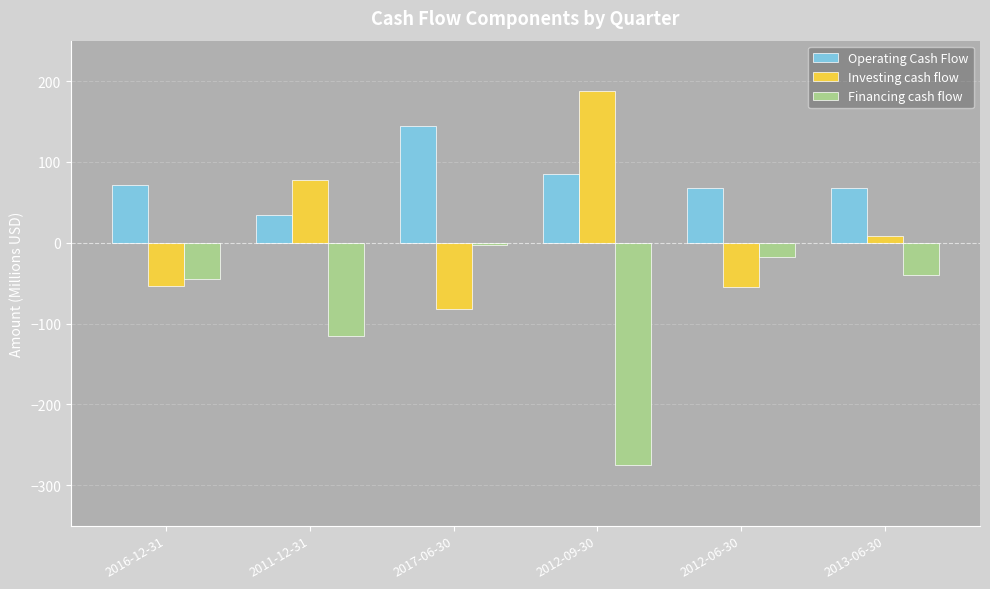

Rank the categories by Financing cash flow value from highest to lowest.

2017-06-30, 2012-06-30, 2013-06-30, 2016-12-31, 2011-12-31, 2012-09-30